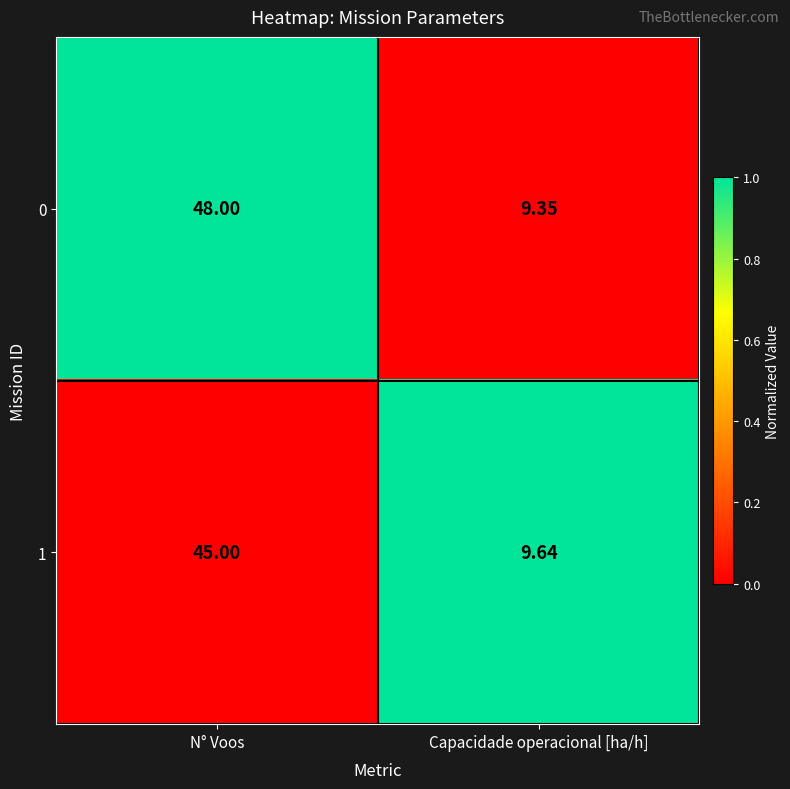

At which category does the chart reach its peak across all series?

N° Voos